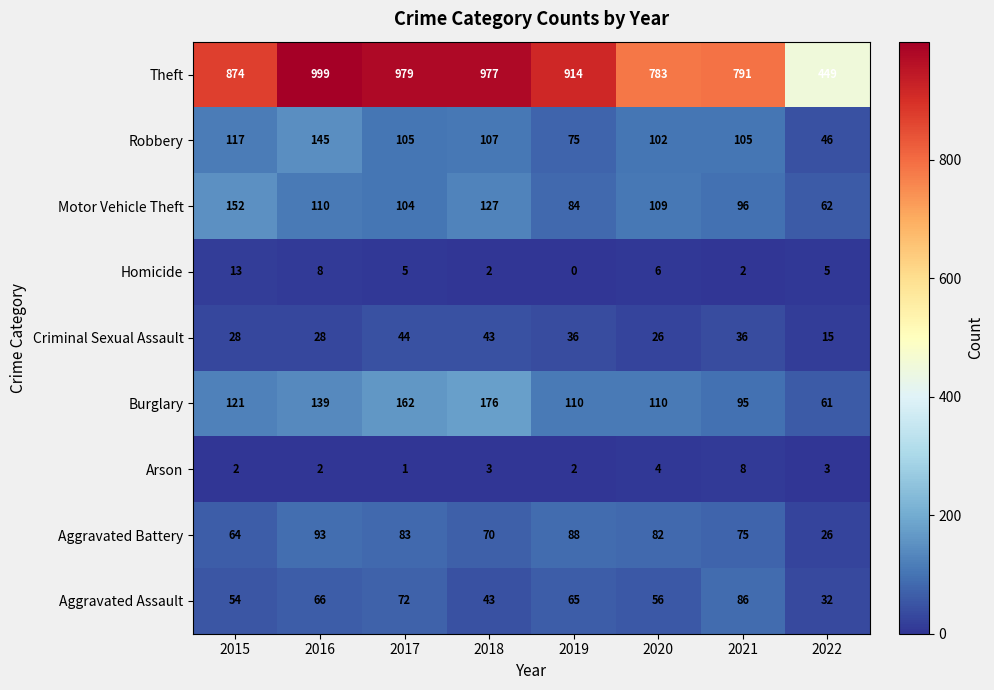

At which category is the sum across all series the highest?

2016